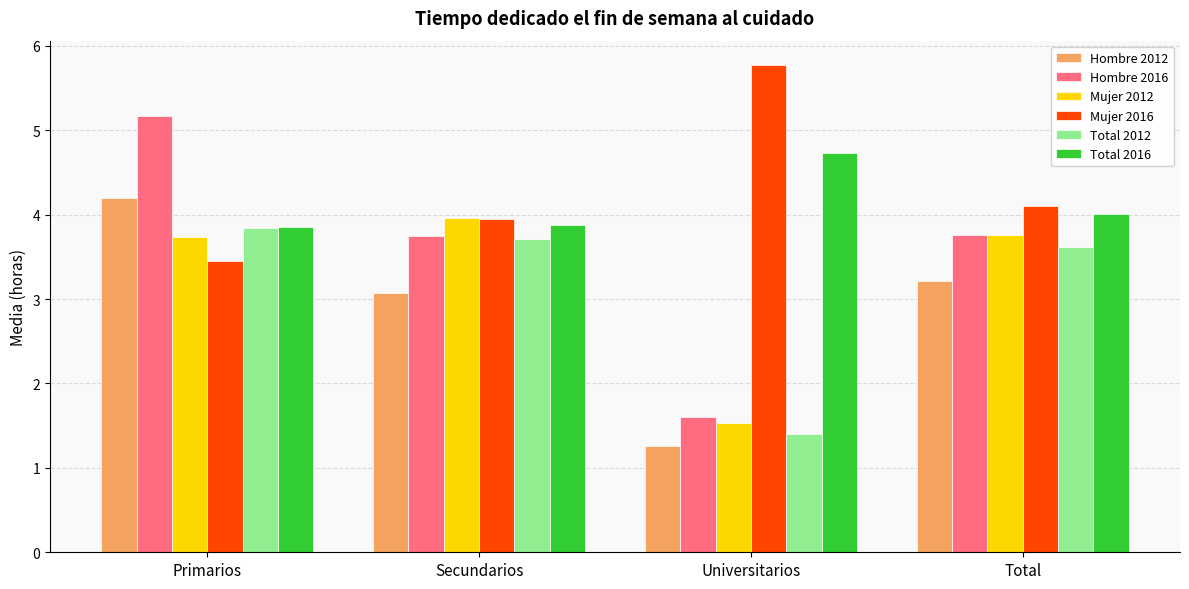

At which category is the sum across all series the highest?

Primarios